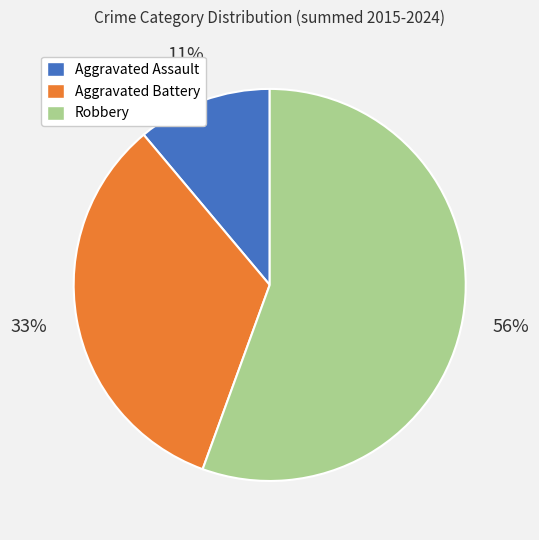

Is it true that Aggravated Battery is 21% of the pie?

False